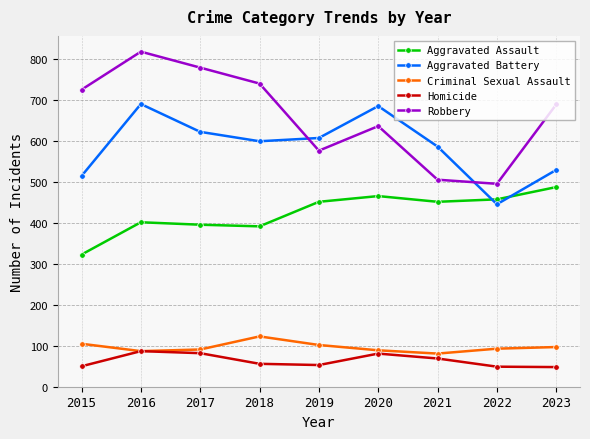

True or false: Aggravated Battery and Homicide intersect in this chart.

False